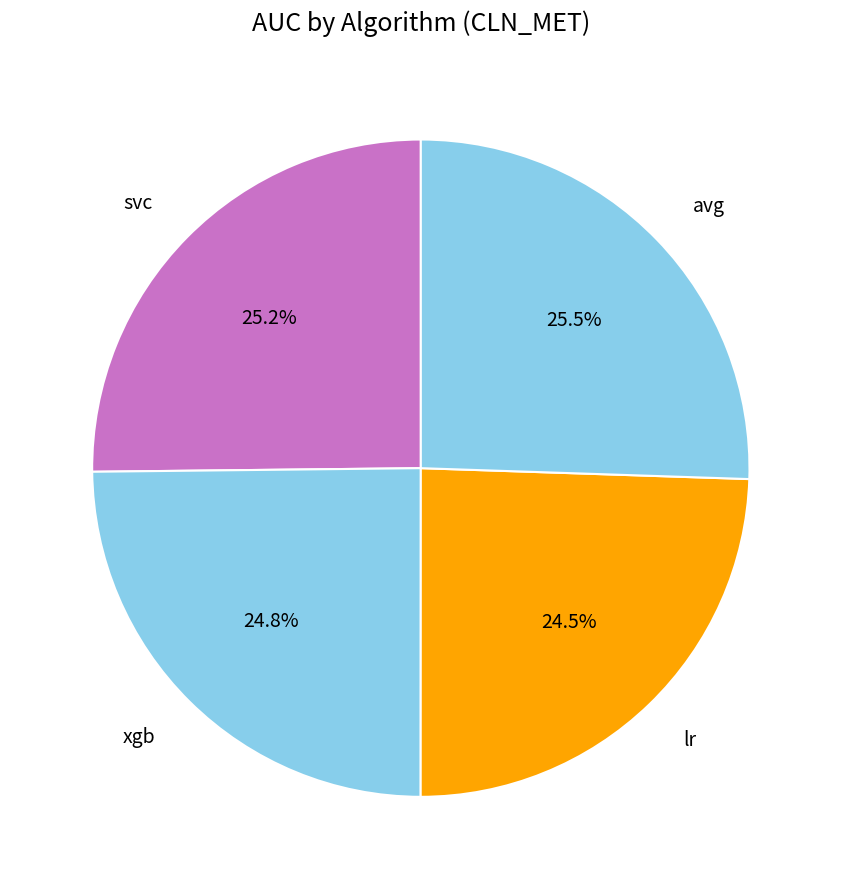

To the nearest percent, what is the combined percentage of svc and xgb?

50%